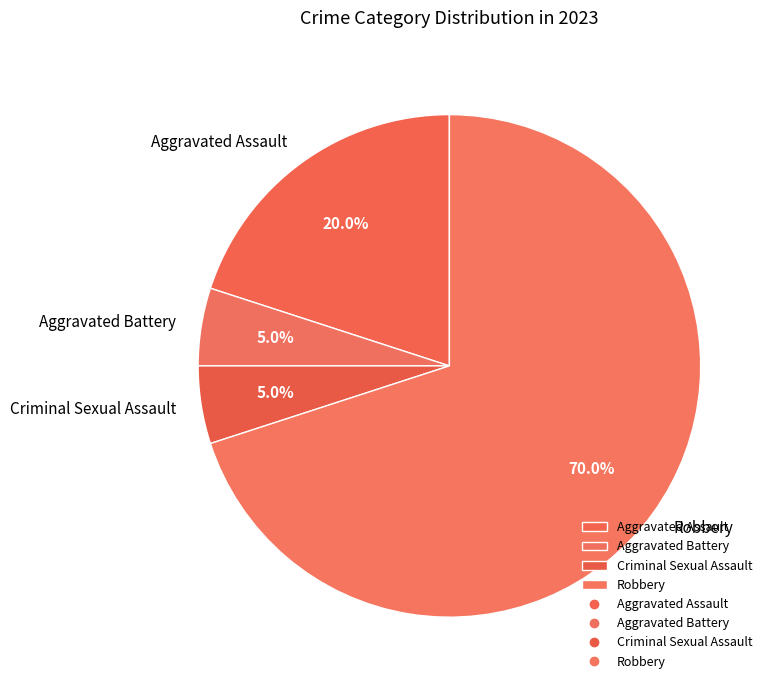

What is the majority slice?

Robbery